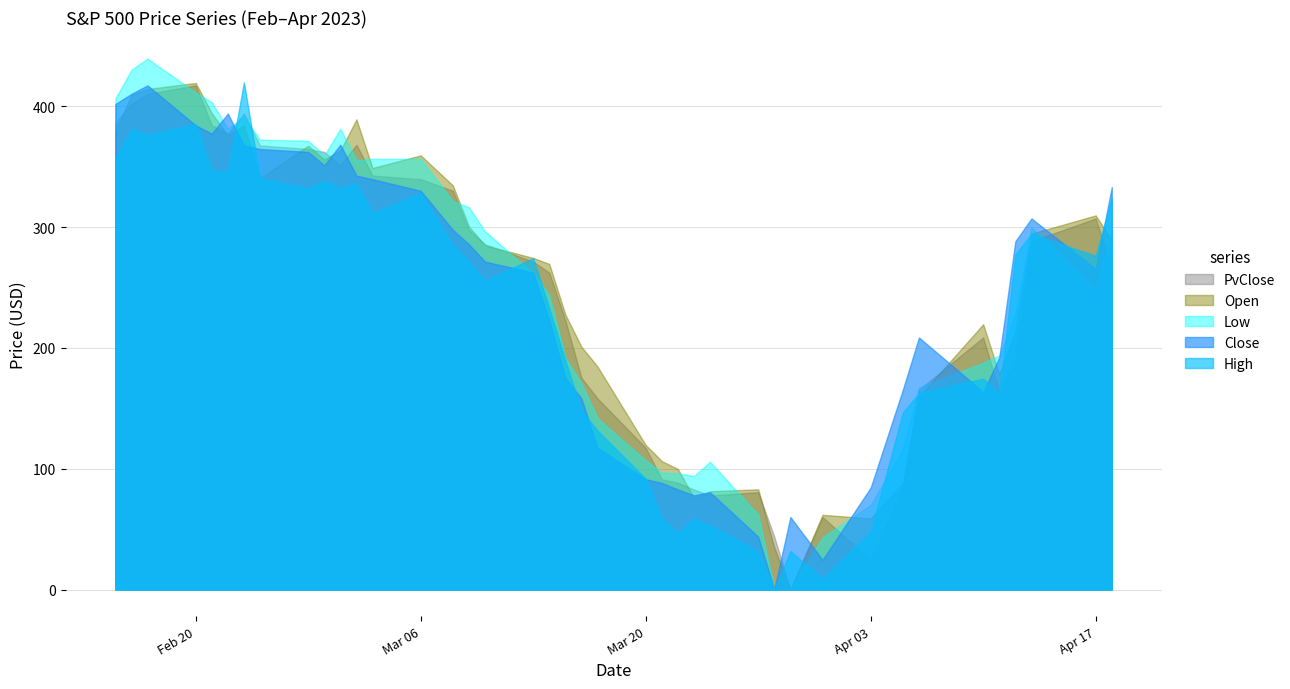

What is the maximum value shown in the chart?

439.6